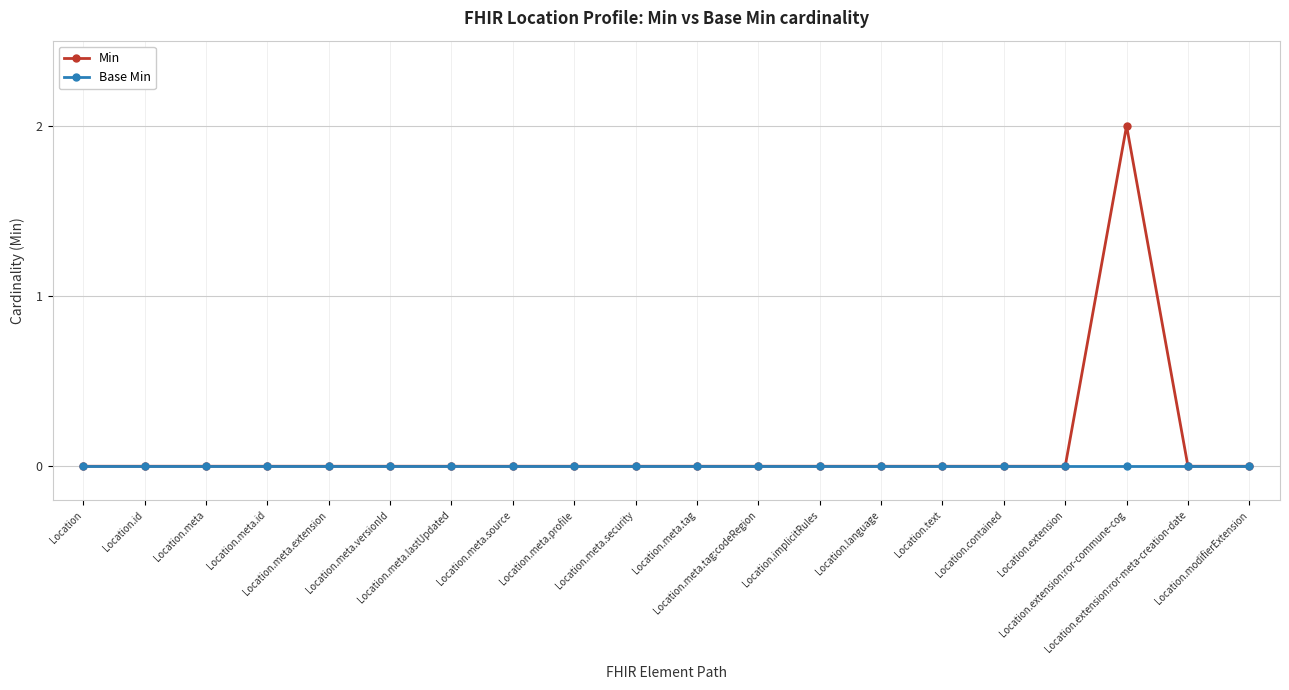

Which series has the widest spread of values?

Min